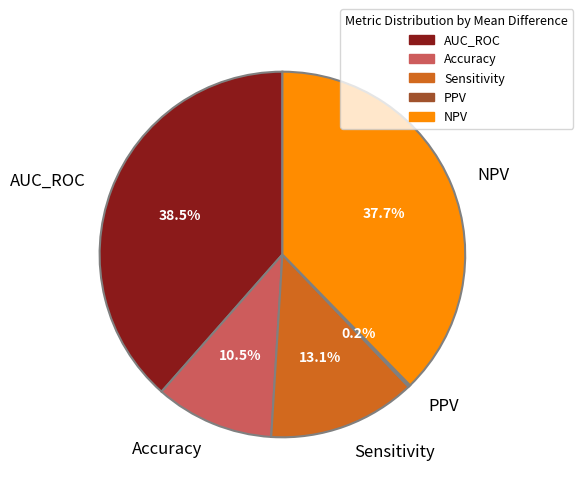

To the nearest percent, what portion does Sensitivity represent?

13%